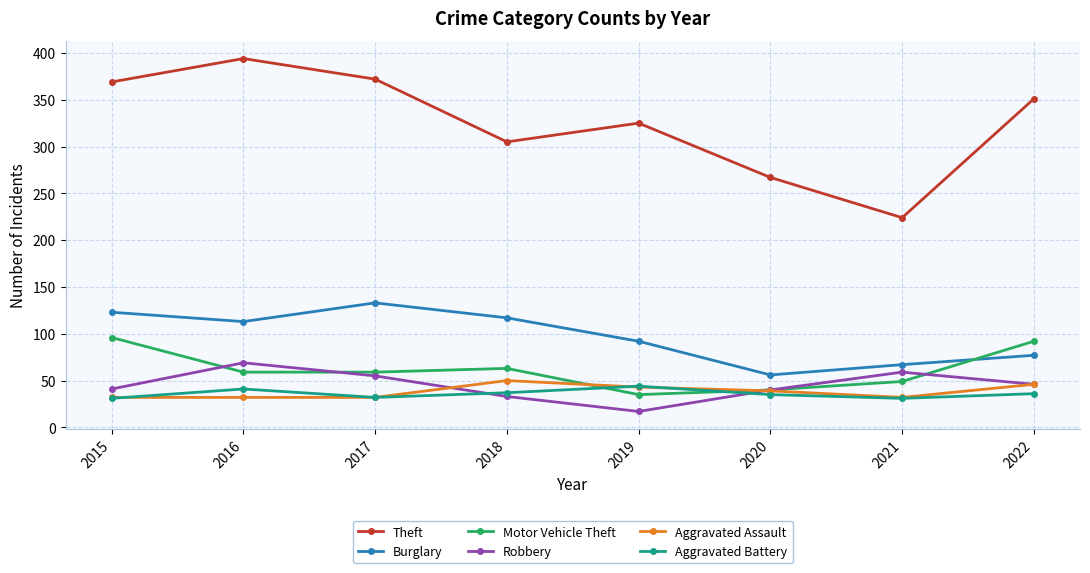

What is the sum of all Robbery values?

360